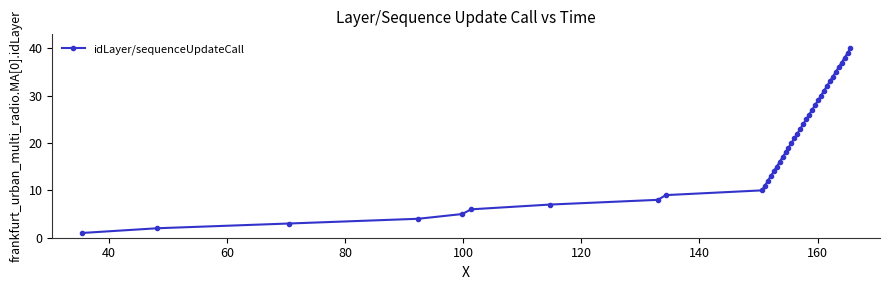

Count the number of data series in this chart.

1